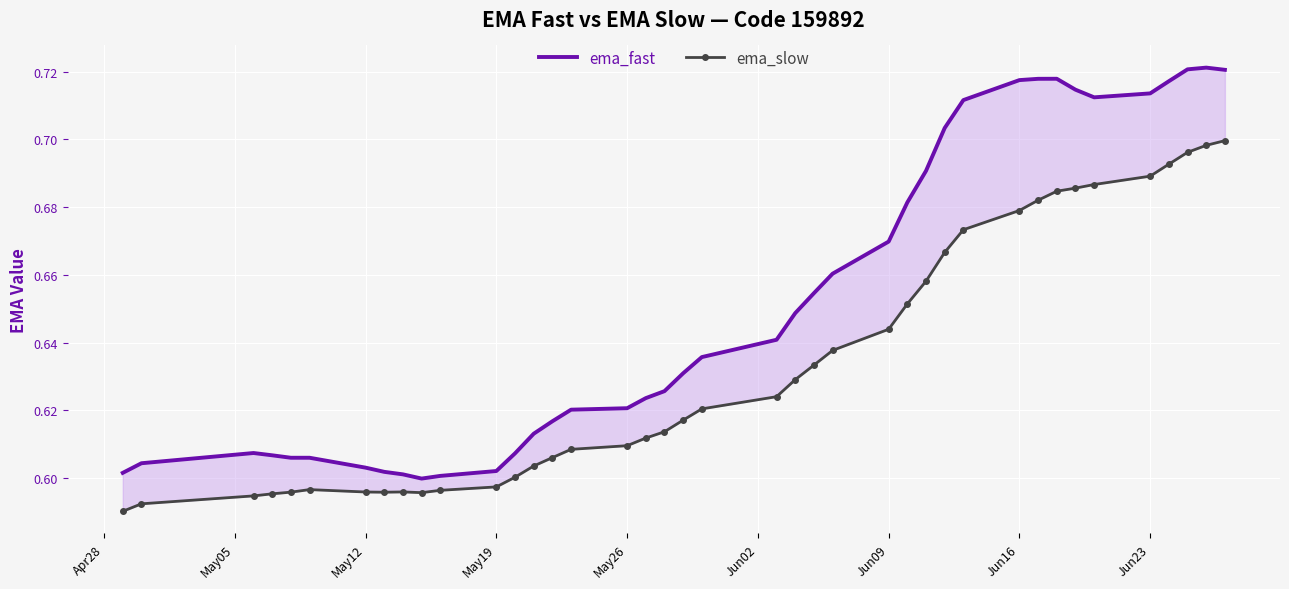

What are all the series names shown in the legend?

ema_fast, ema_slow